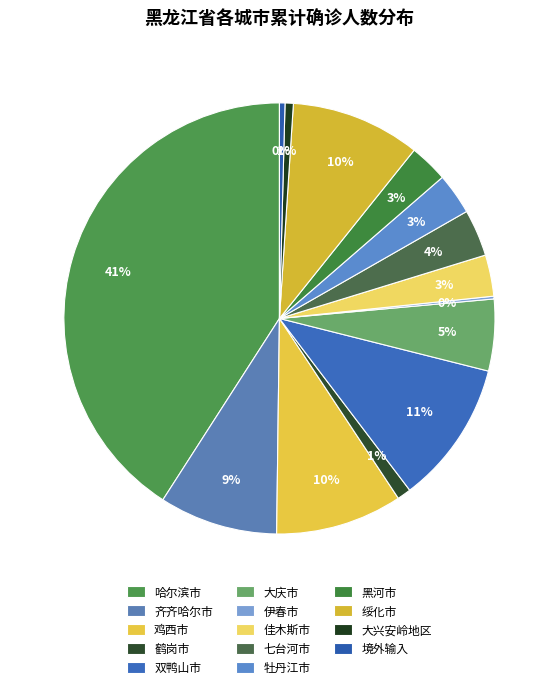

What is the ratio of the value at 哈尔滨市 to the value at 鹤岗市?

39.6